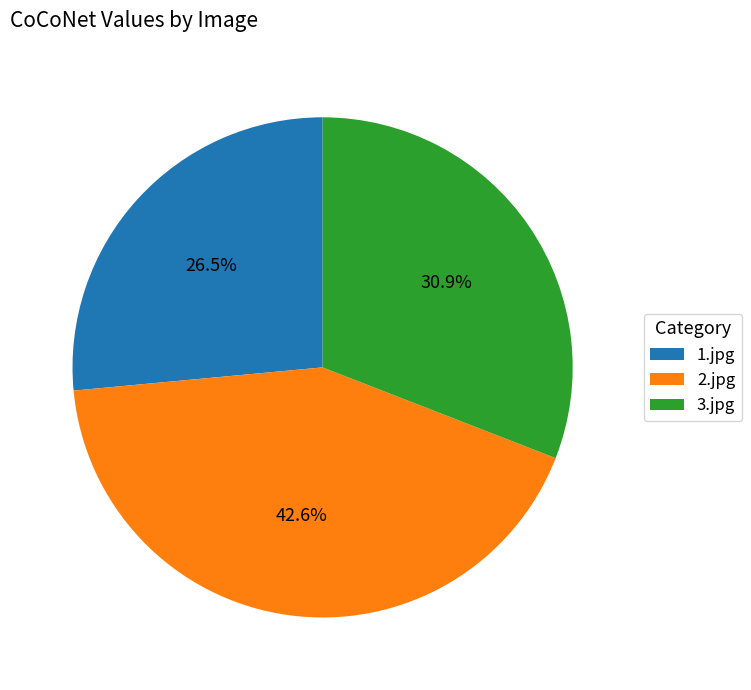

Which category has the biggest portion of the pie?

2.jpg